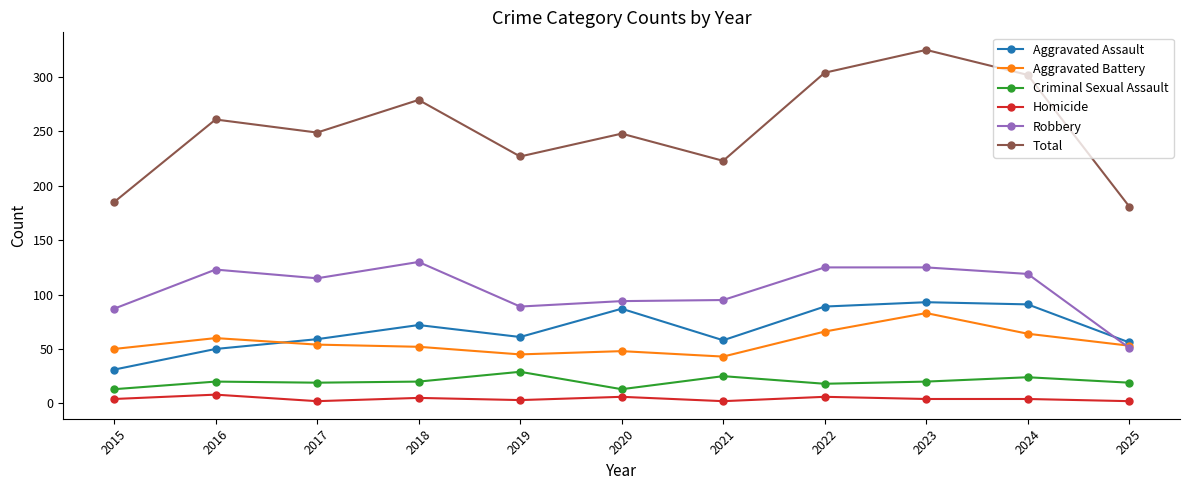

What is the greatest value displayed?

325